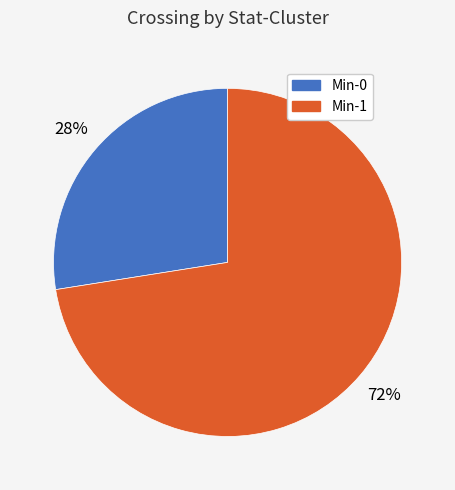

How many slices are in this pie chart?

2